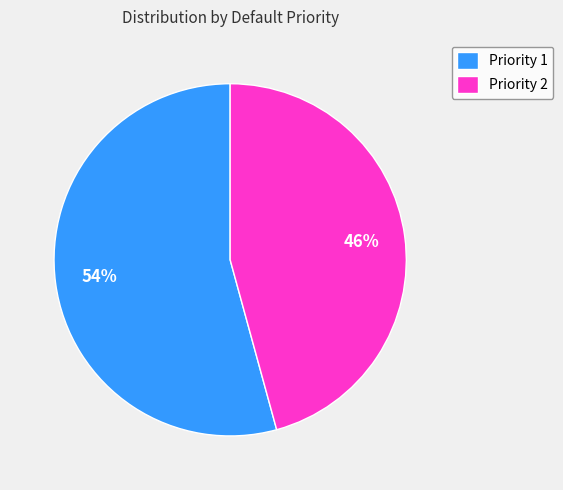

To the nearest percent, what portion does Priority 1 represent?

54%